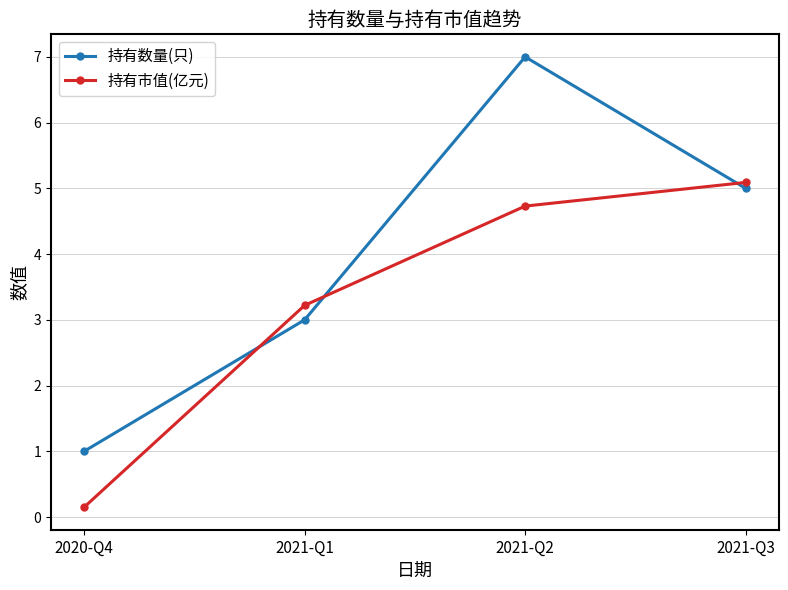

Is it true that 持有数量(只) equals 5.0 at 2021-Q3?

True